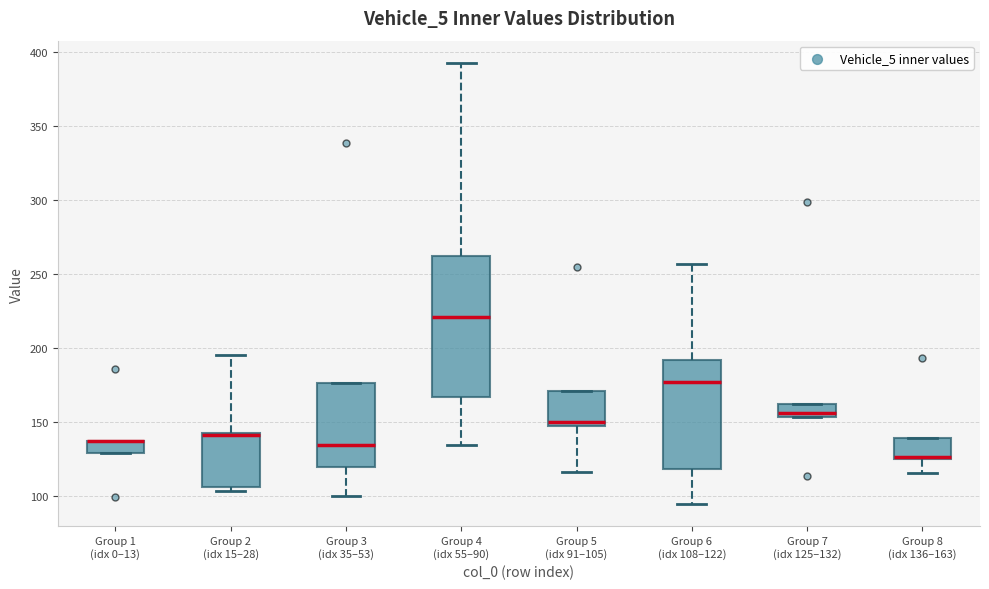

Reading left to right, transcribe this box plot: for each box, give where its median line is, the range the box spans, and where its two whiskers end, as read against the y-axis. The values are not printed on the chart, so give them approximately, as read against the axis.

Group 1 (idx 0–13): median 135 (drawn on the box's upper edge), box 130 to 135, whiskers 130 to 135
Group 2 (idx 15–28): median 140 (drawn on the box's upper edge), box 105 to 140, whiskers 105 (just below the box's lower edge) to 195
Group 3 (idx 35–53): median 135, box 120 to 175, whiskers 100 to 175
Group 4 (idx 55–90): median 220, box 165 to 260, whiskers 135 to 395
Group 5 (idx 91–105): median 150, box 145 to 170, whiskers 115 to 170
Group 6 (idx 108–122): median 175, box 120 to 190, whiskers 95 to 255
Group 7 (idx 125–132): median 155 (just above the box's lower edge), box 155 to 160, whiskers 155 to 160
Group 8 (idx 136–163): median 125 (drawn on the box's lower edge), box 125 to 140, whiskers 115 to 140